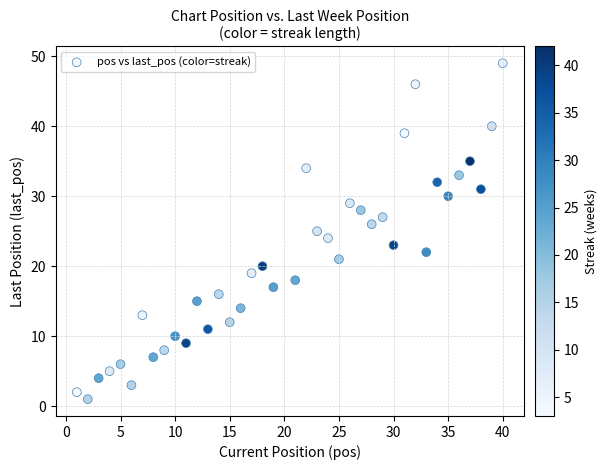

What is the range of Y values (max minus min)?

48